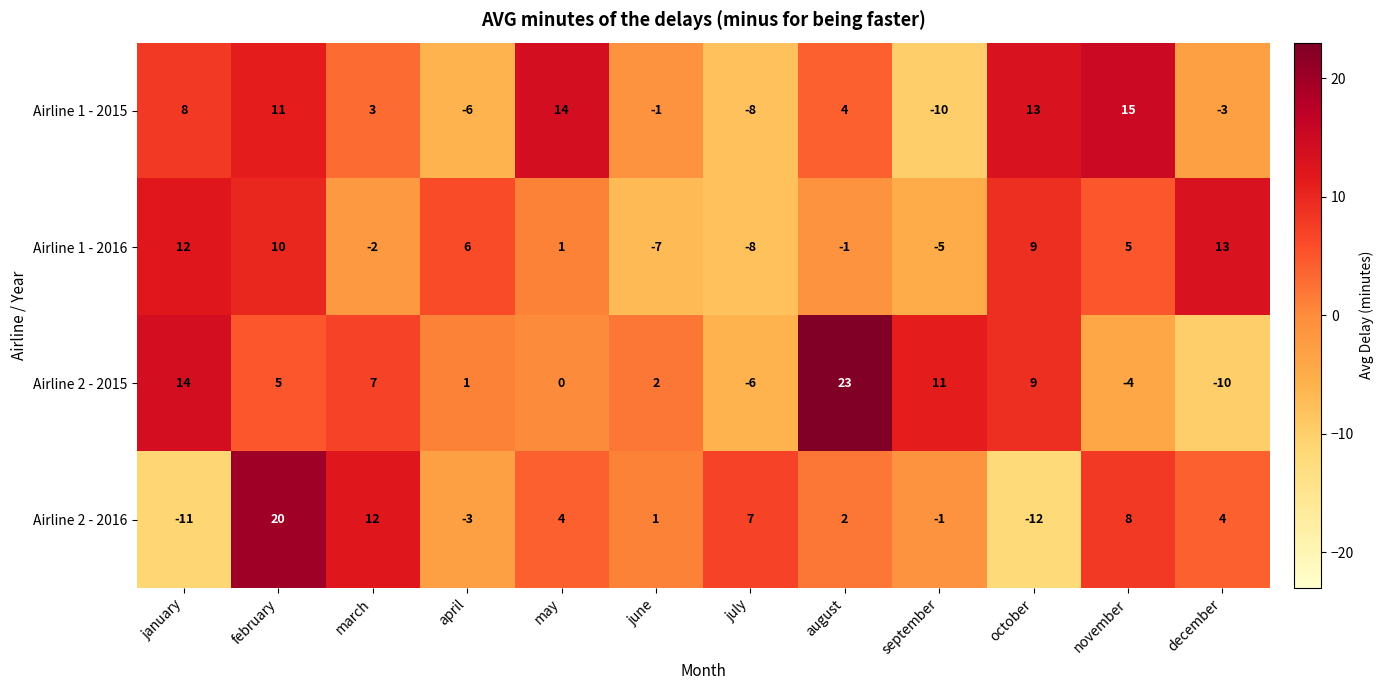

Is it true that Airline 2 - 2016 equals 2 at may?

False